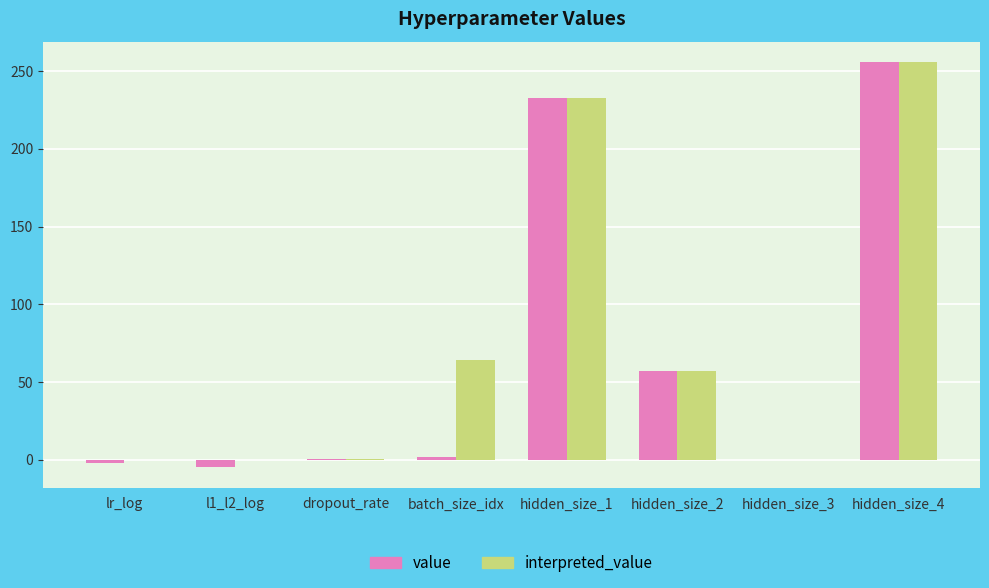

Is the value of interpreted_value at hidden_size_4 greater than the value of value at hidden_size_3?

Yes